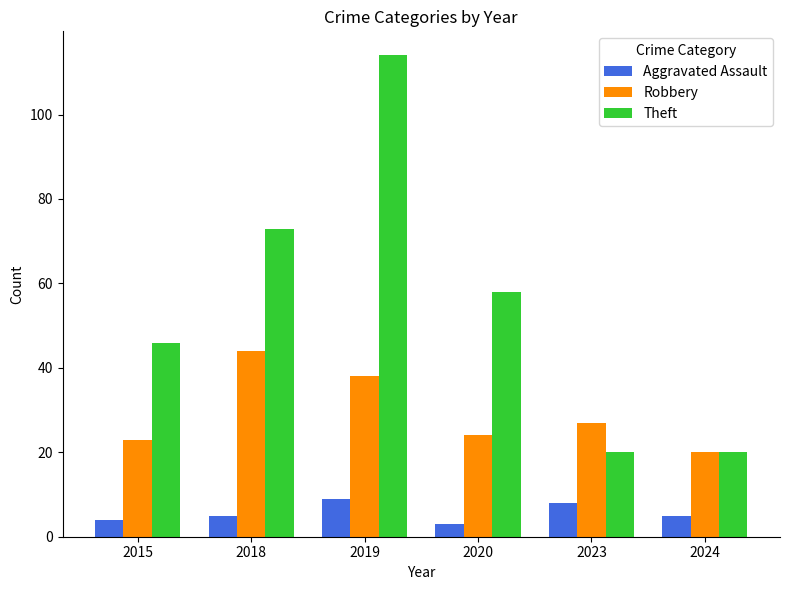

How many bars are there in total?

18